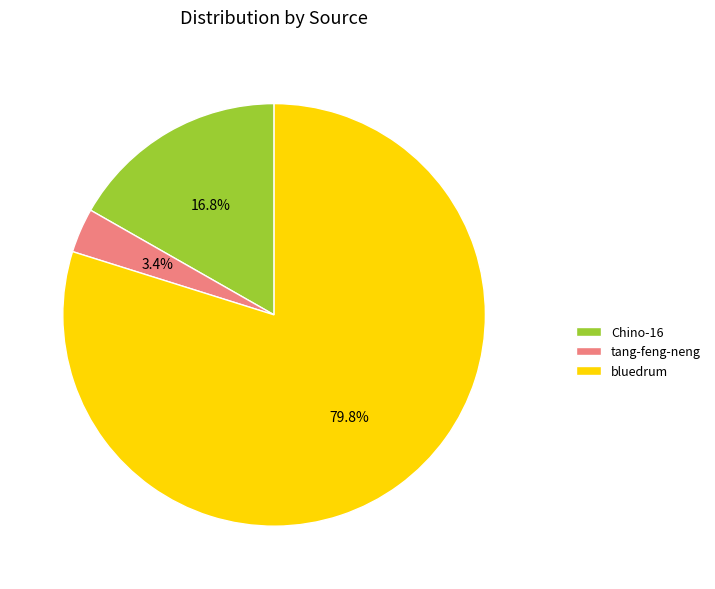

Is it true that tang-feng-neng is 11% of the pie?

False